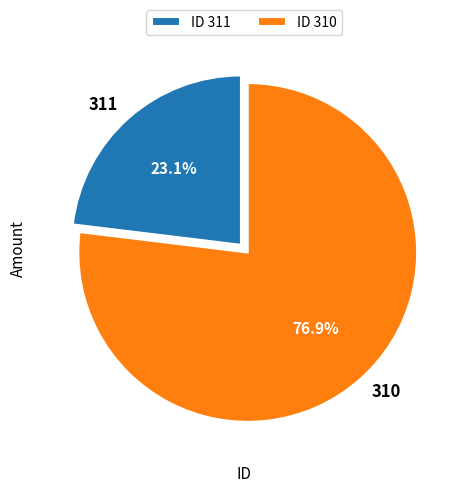

Rank the categories by value from highest to lowest.

310, 311